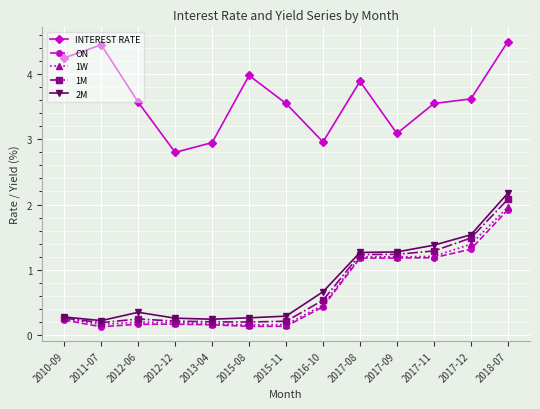

Is this an area chart (filled region under the line)?

No